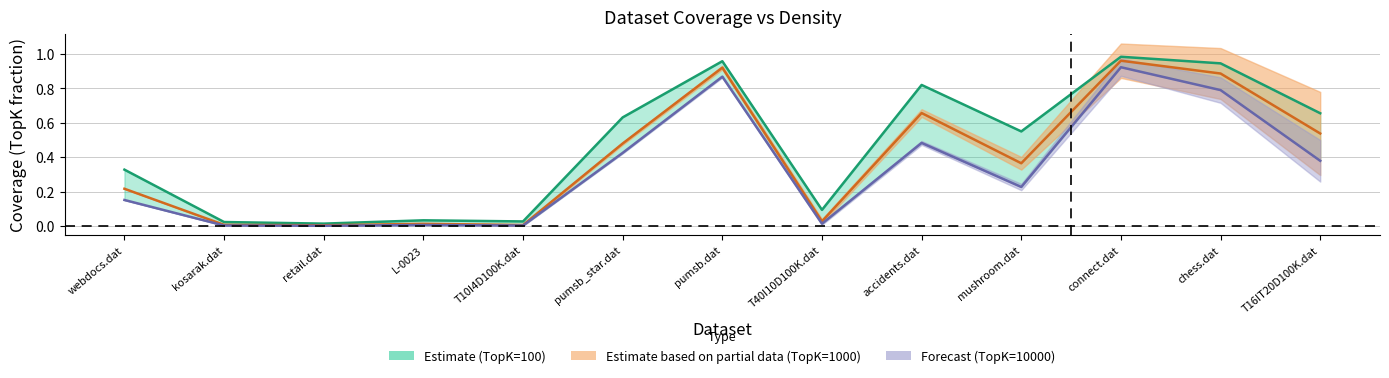

The 10000 series shows 0.0 at retail.dat. True or false?

True